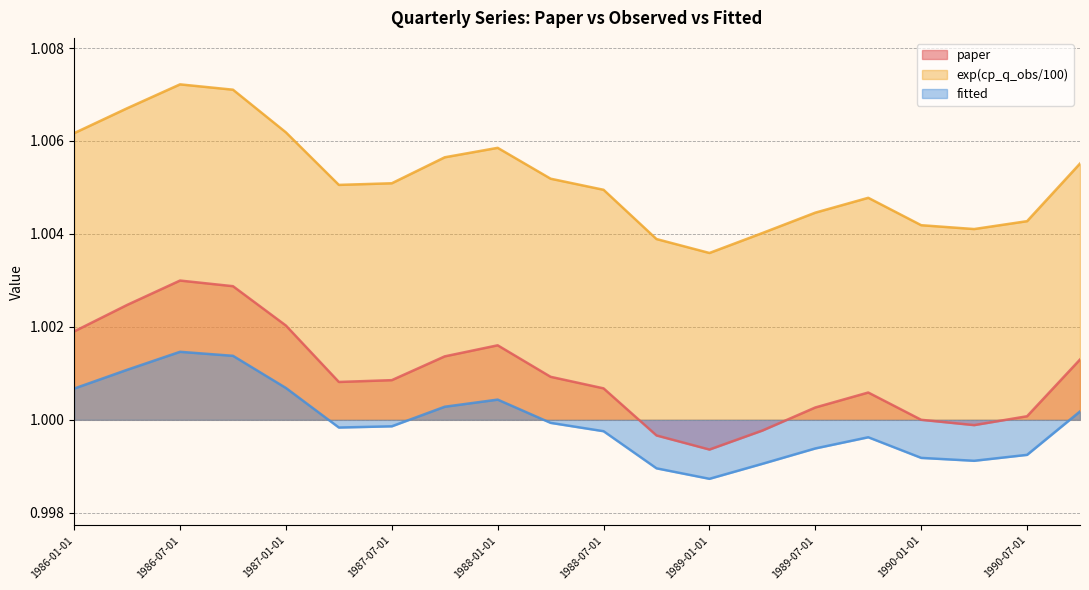

List the labels in order of paper value, largest first.

1986-07-01, 1986-10-01, 1986-04-01, 1987-01-01, 1986-01-01, 1988-01-01, 1987-10-01, 1990-10-01, 1988-04-01, 1987-07-01, 1987-04-01, 1988-07-01, 1989-10-01, 1989-07-01, 1990-07-01, 1990-01-01, 1990-04-01, 1989-04-01, 1988-10-01, 1989-01-01